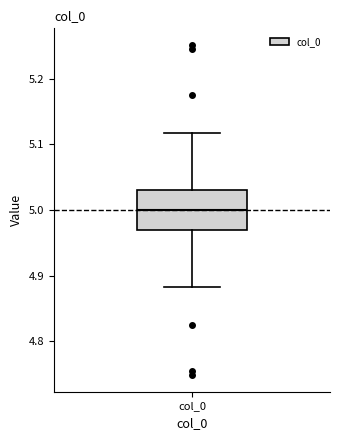

Transcribe this box plot: give where the median line is, the range the box spans, and where the two whiskers end, as read against the y-axis. The values are not printed on the chart, so give them approximately, as read against the axis.

median 5.00, box 4.97 to 5.03, whiskers 4.88 to 5.12